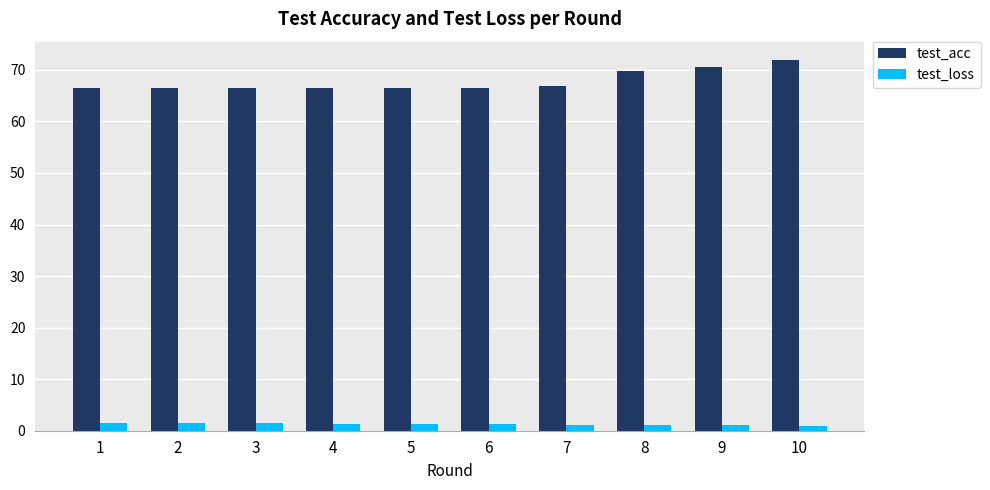

True or false: test_acc has a value of 46.3 at 3.

False